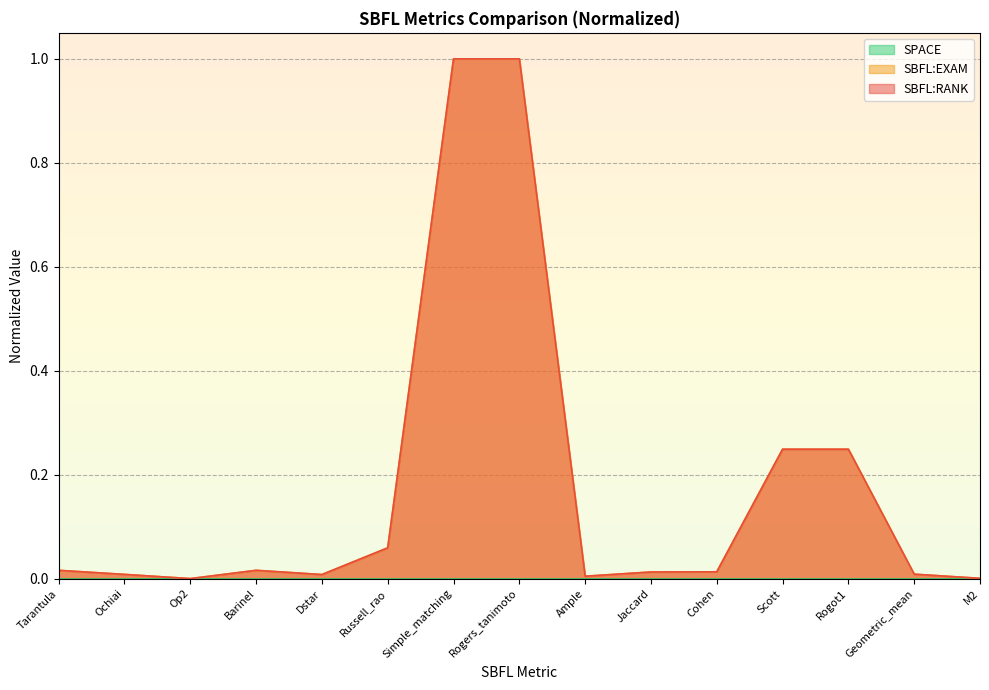

Reading right to left, transcribe all the data shown in this chart.

SBFL:RANK: 0.0	0.0	0.2	0.2	0.0	0.0	0.0	1.0	1.0	0.1	0.0	0.0	0.0	0.0	0.0
SBFL:EXAM: 0.0	0.0	0.2	0.2	0.0	0.0	0.0	1.0	1.0	0.1	0.0	0.0	0.0	0.0	0.0